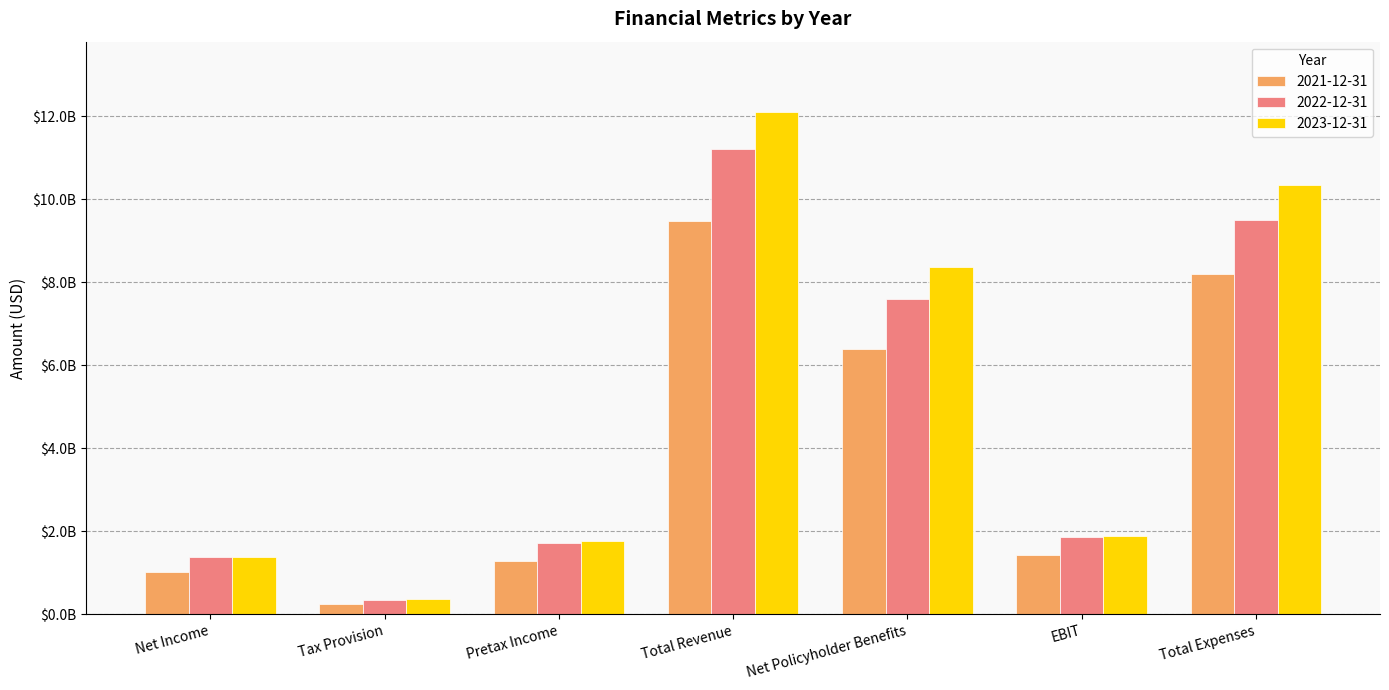

What is the minimum value for 2021-12-31?

251890000